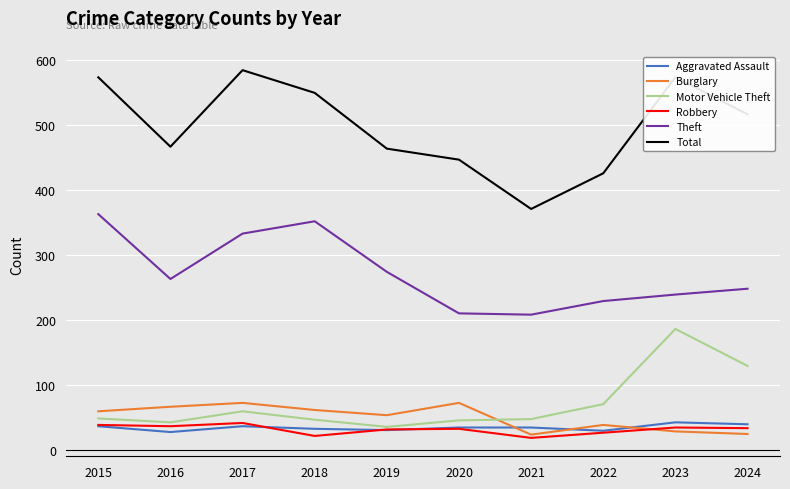

Which series has the largest total across all categories?

Total